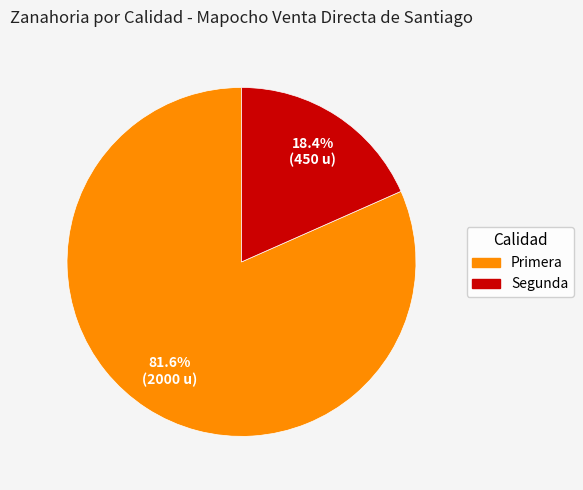

To the nearest percent, what is the combined percentage of Primera and Segunda?

100%